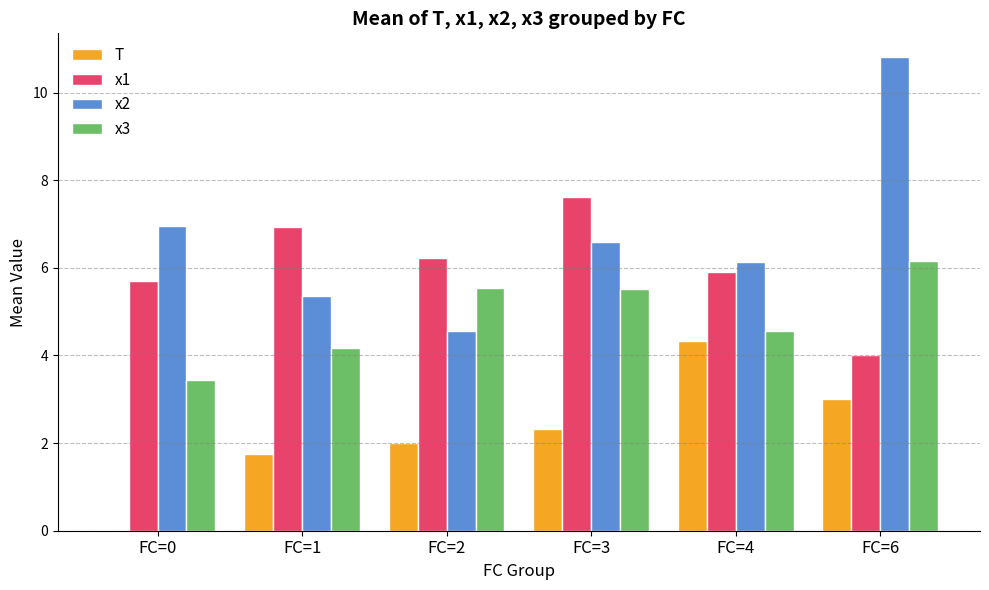

What is the maximum value for x1?

7.6